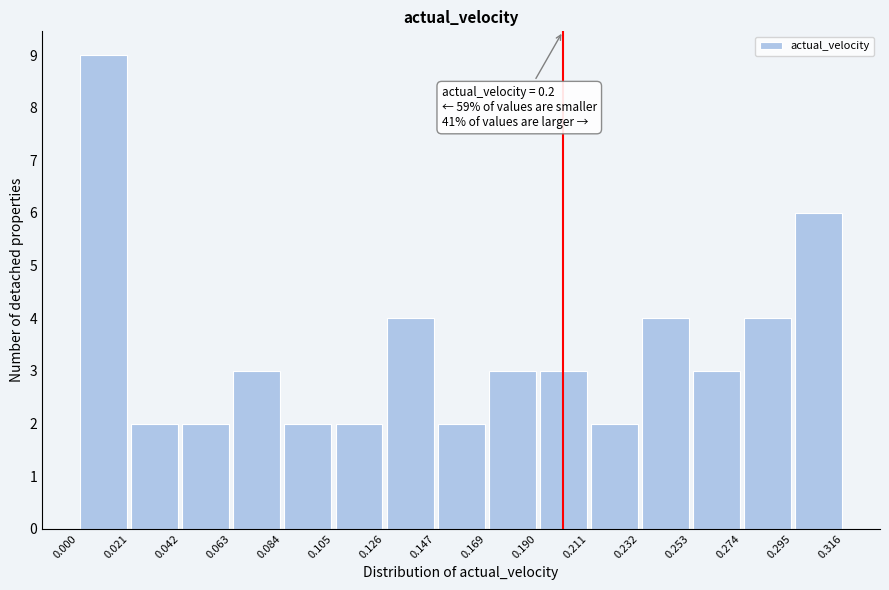

Which range on the x-axis has the tallest bar?

0.000 to 0.021